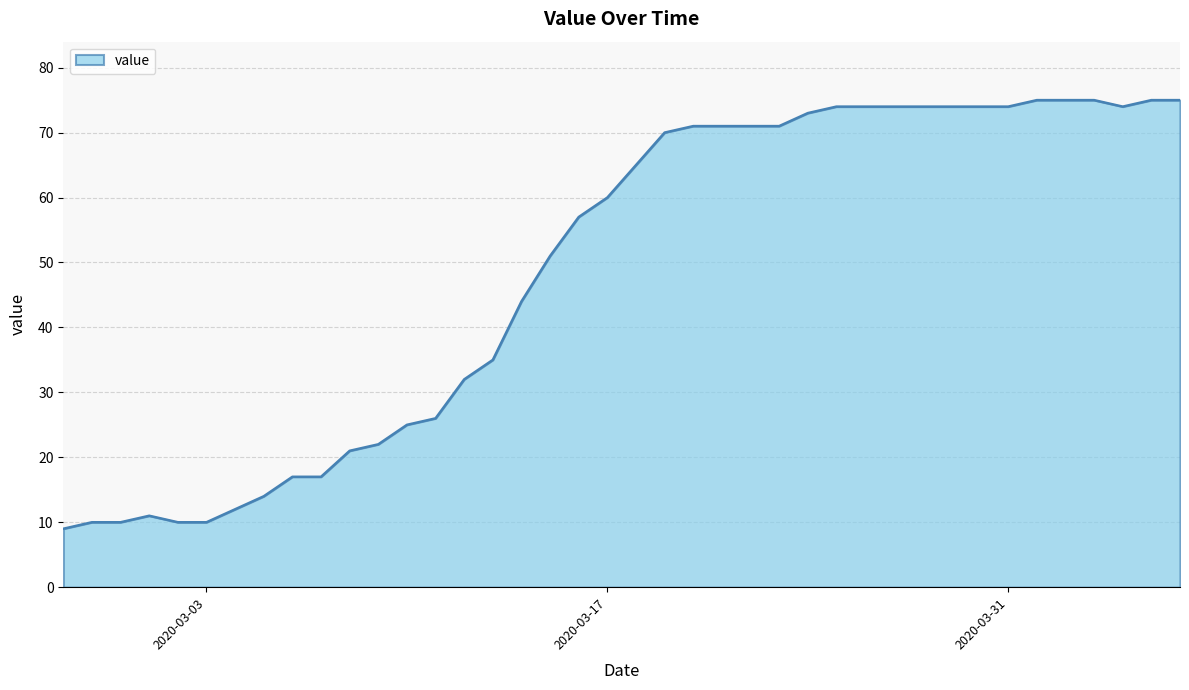

What is the greatest value displayed?

75